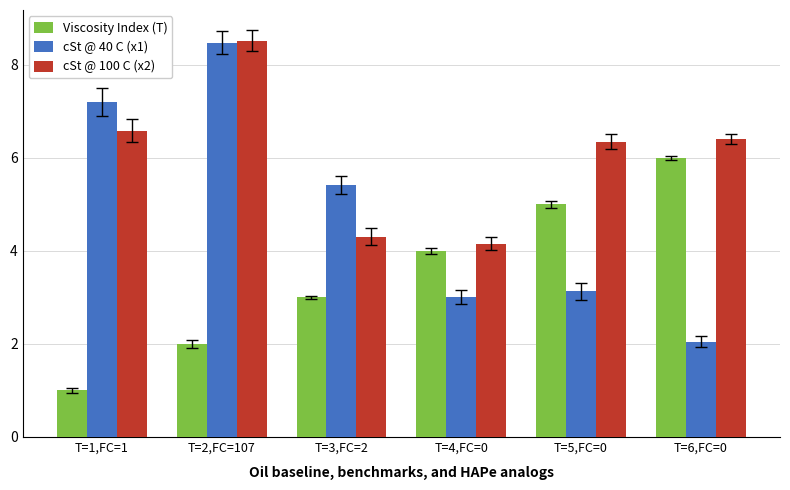

What is the total value across all series at T=5,FC=0?

14.5